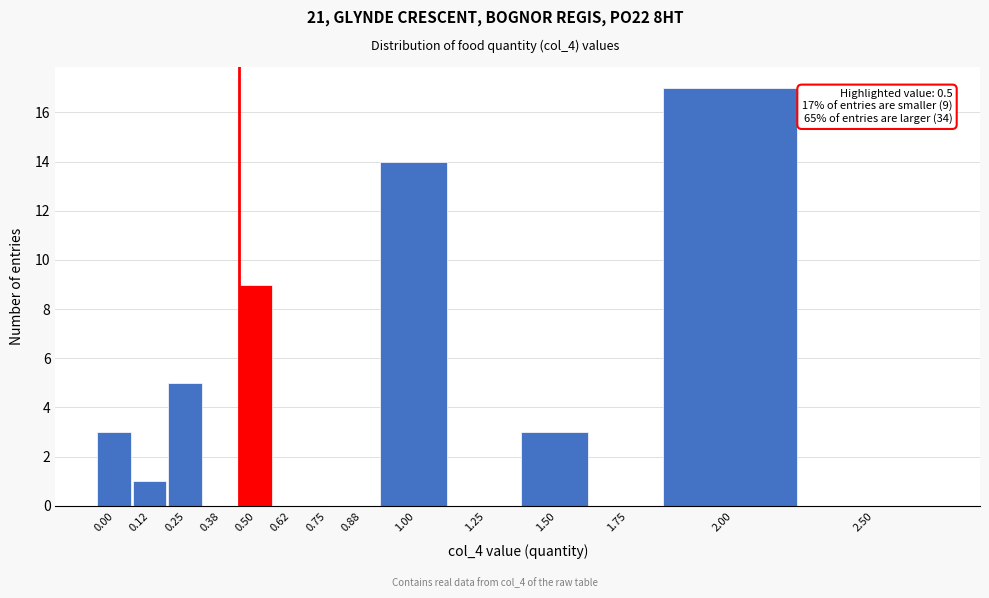

Reading left to right, what are all the values shown in this chart?

0.00=3	0.12=1	0.25=5	0.38=0	0.50=9	0.62=0	0.75=0	0.88=0	1.00=14	1.25=0	1.50=3	1.75=0	2.00=17	2.50=0